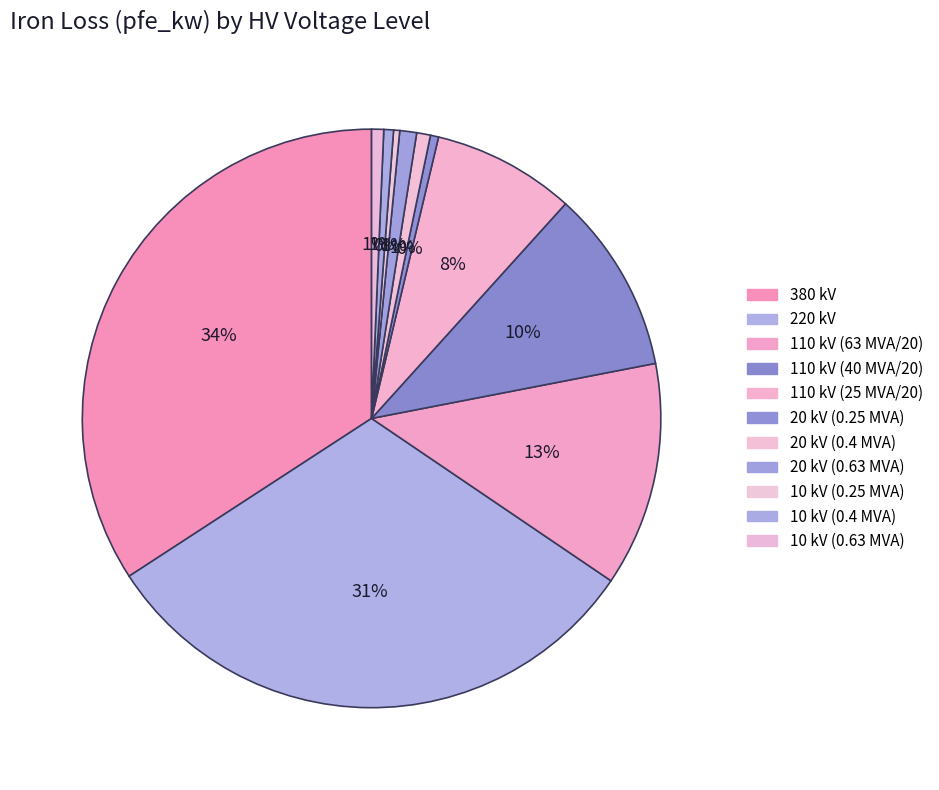

How many slices are in this pie chart?

11